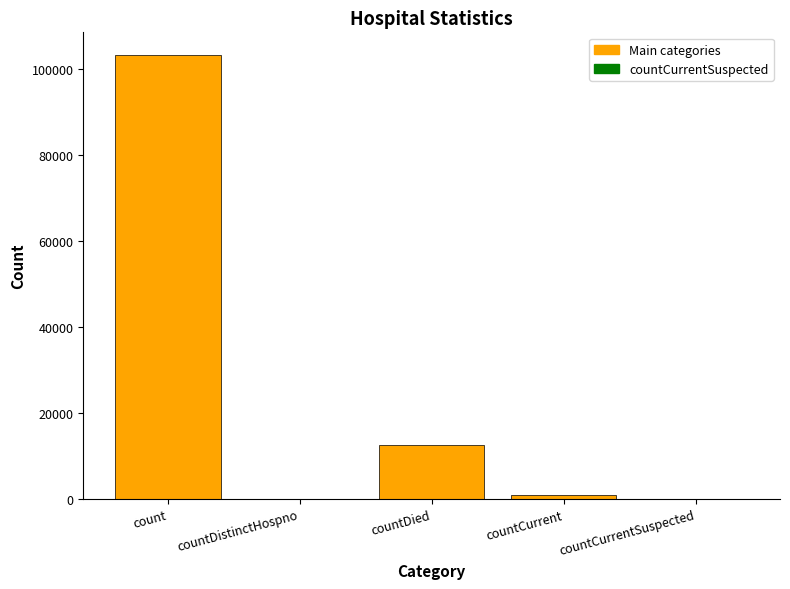

What is the difference between the values at countDied and countCurrent?

11438